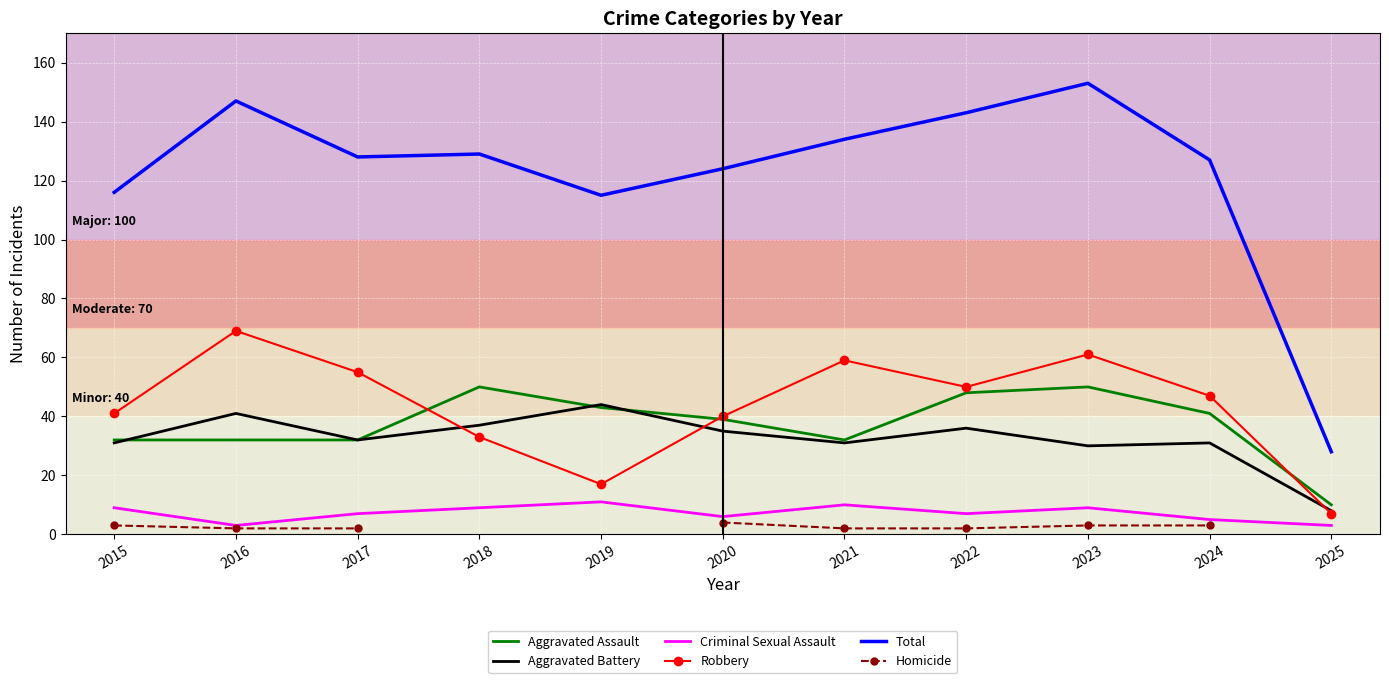

At which label does Criminal Sexual Assault reach its peak?

2019